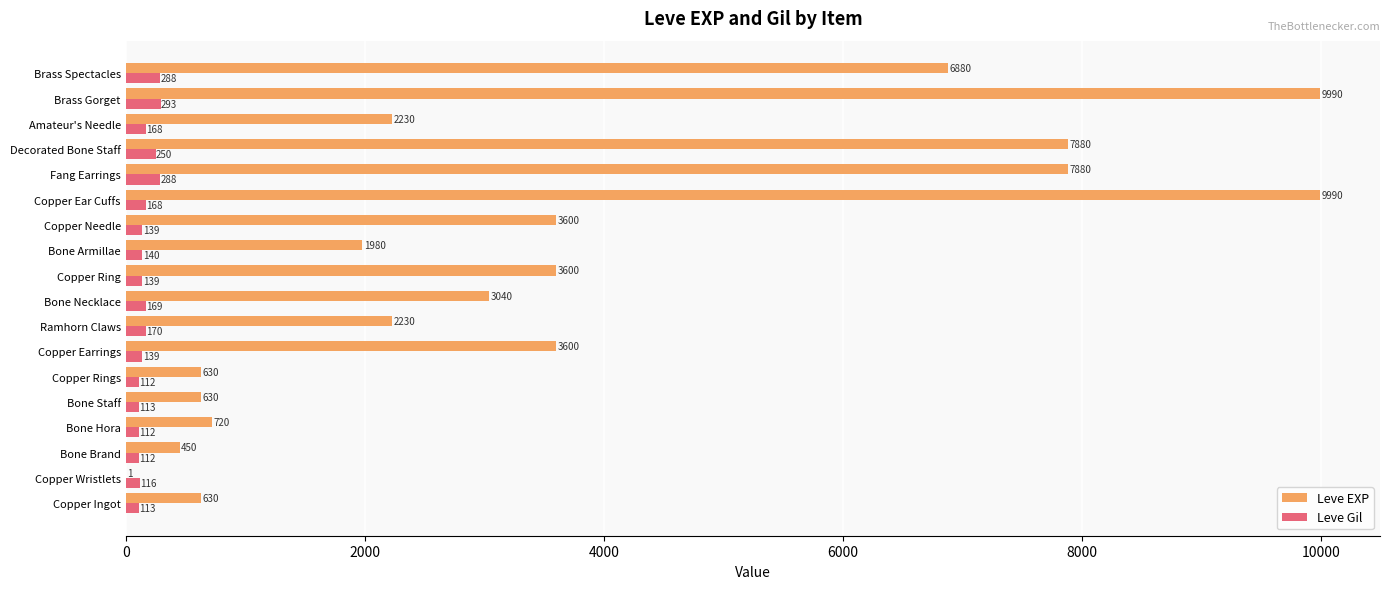

What is the sum of all Leve EXP values?

65961